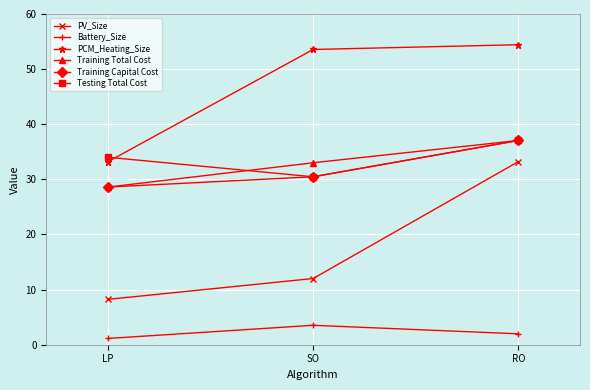

What are all the series names shown in the legend?

PV_Size, Battery_Size, PCM_Heating_Size, Training Total Cost, Training Capital Cost, Testing Total Cost